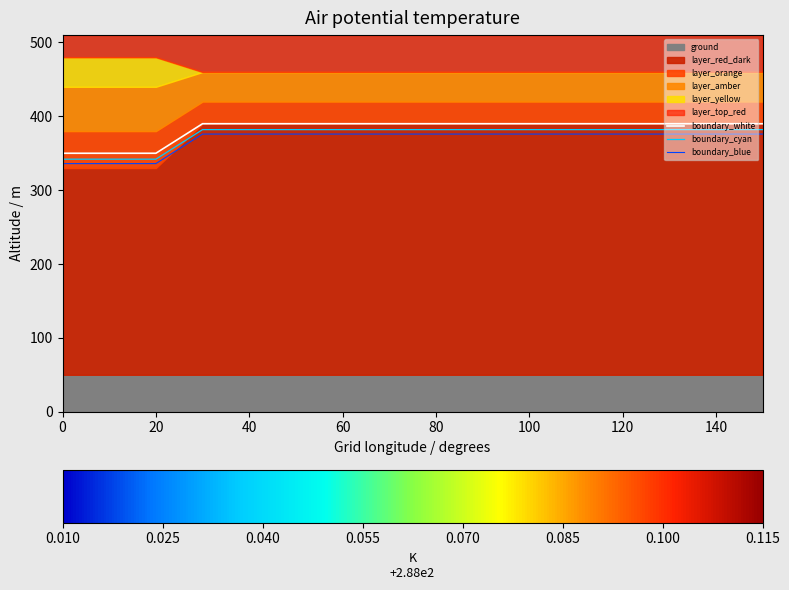

The boundary_blue series shows 376.0 at 80. True or false?

True